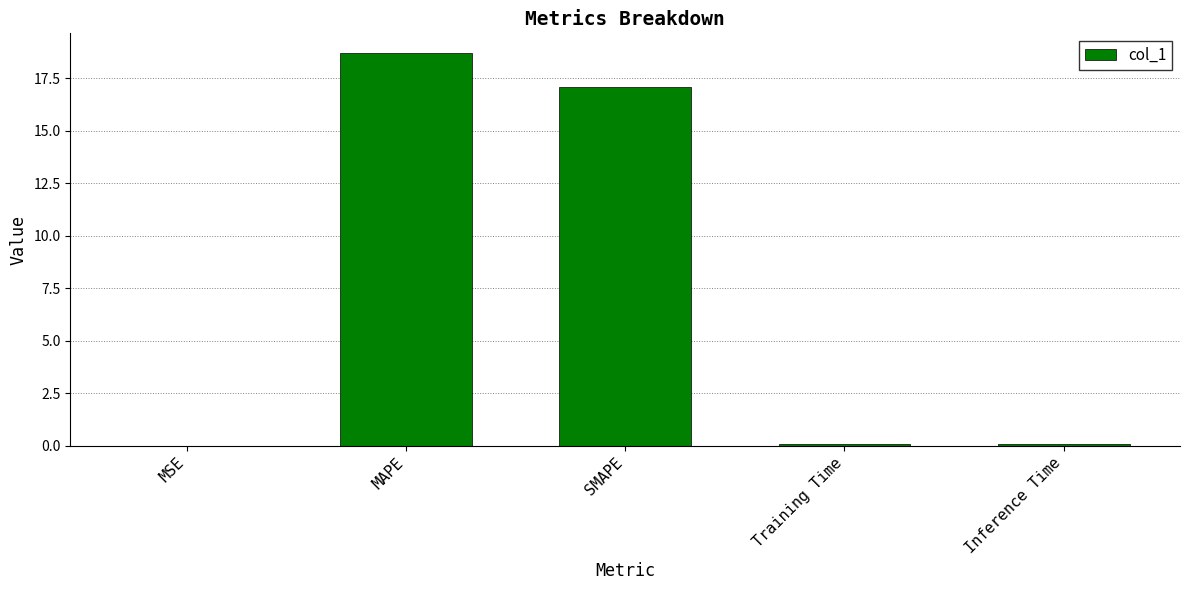

At which label is the value closest to 9?

SMAPE